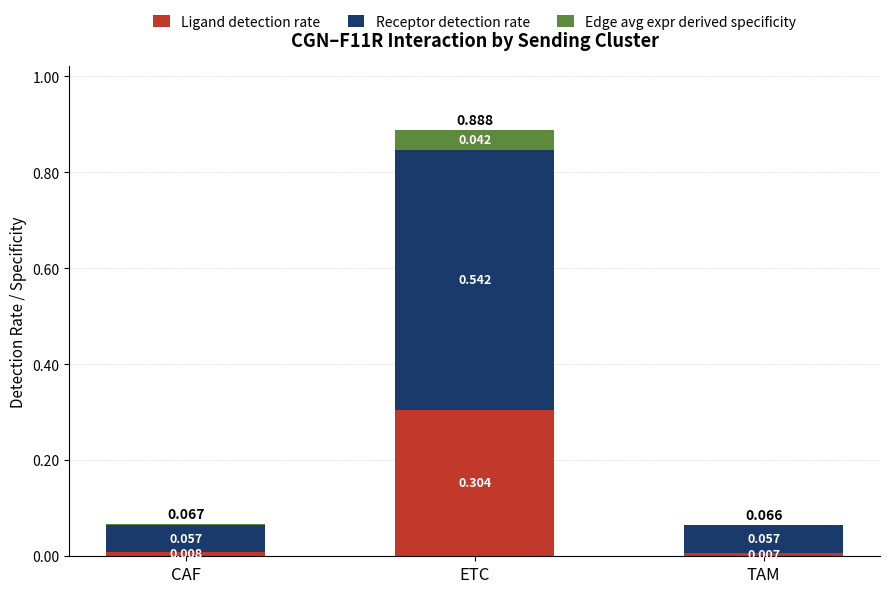

At which label is Ligand detection rate closest to 0?

TAM